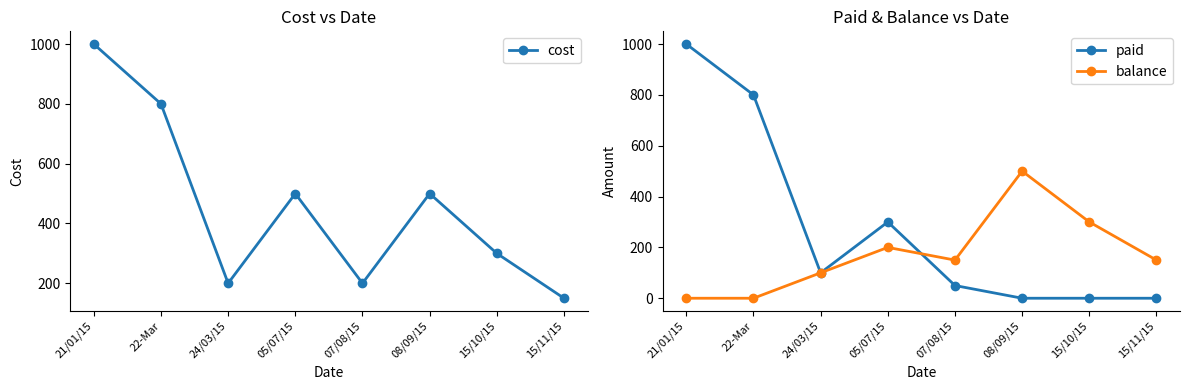

How many lines are shown in the chart?

3